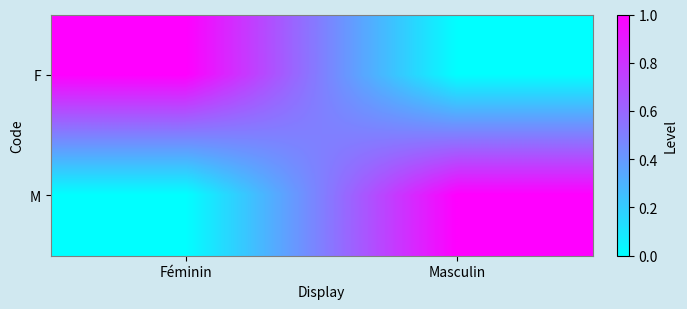

Reading left to right, list all the values displayed in this chart.

F: Féminin=1	Masculin=0
M: Féminin=0	Masculin=1